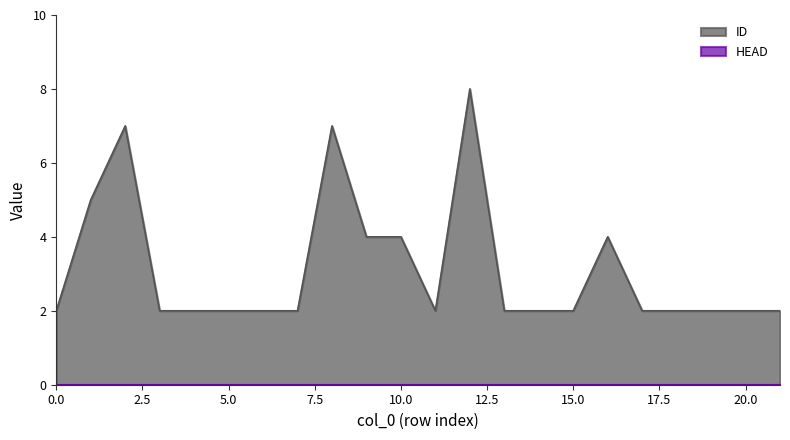

At which category does the chart reach its peak across all series?

12